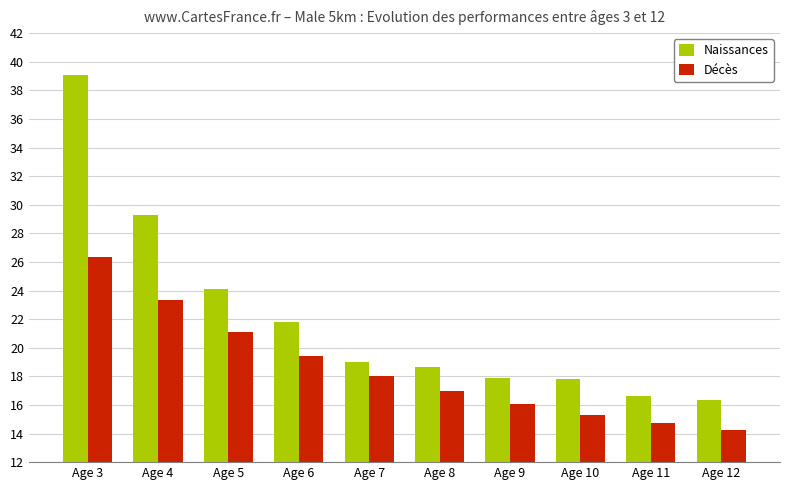

Between Age 6 and Age 11, which series saw the biggest shift?

Naissances